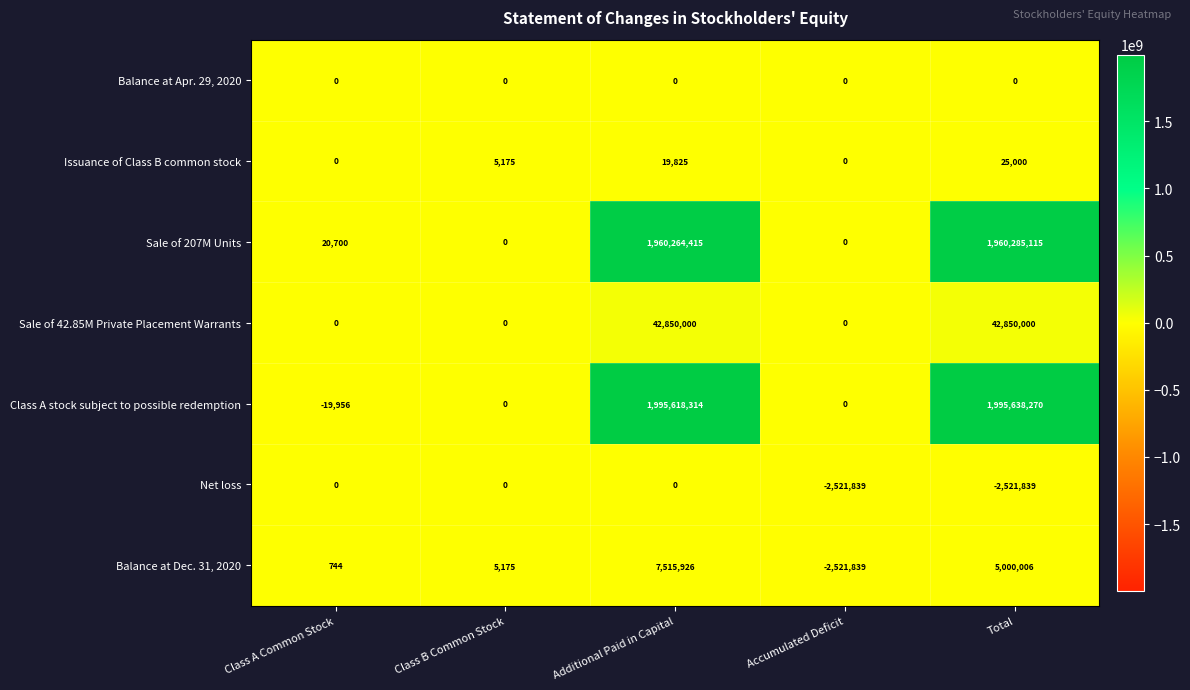

Which series has the largest total across all categories?

Class A stock subject to possible redemption